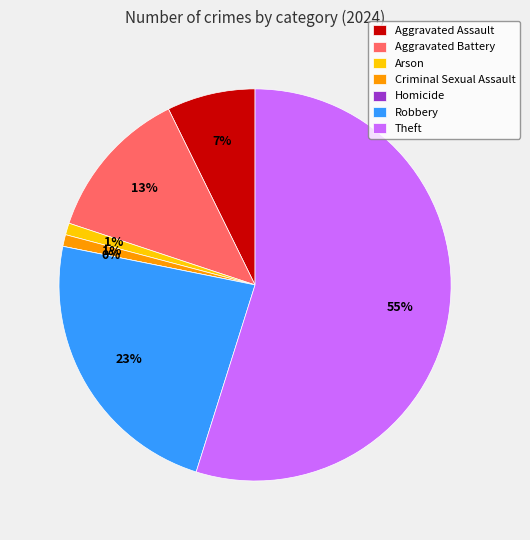

To the nearest percent, what is the difference between the Criminal Sexual Assault and Theft slice percentages?

54%